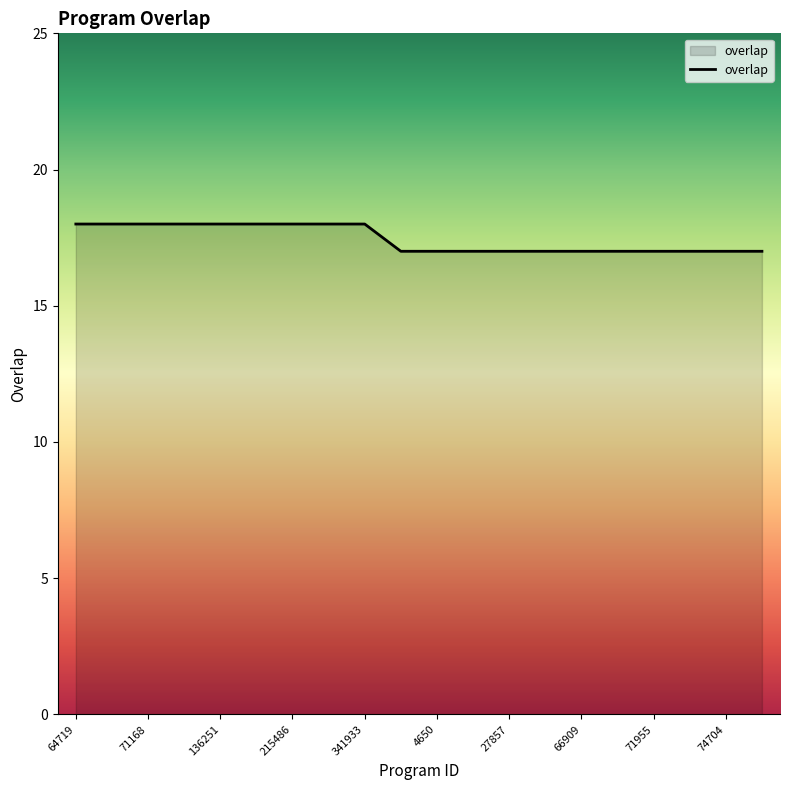

What is the maximum value shown in the chart?

18